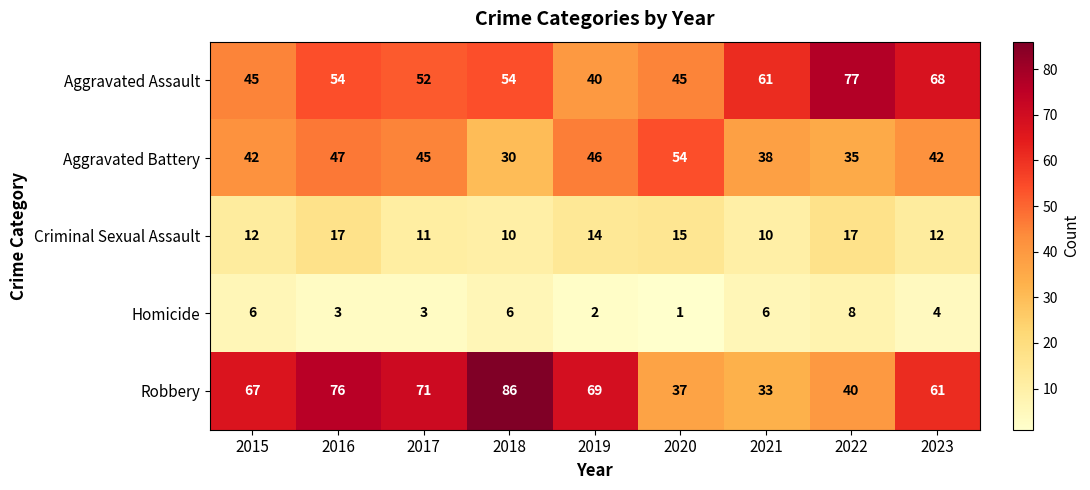

Rank the series at 2020 from highest to lowest value.

Aggravated Battery, Aggravated Assault, Robbery, Criminal Sexual Assault, Homicide